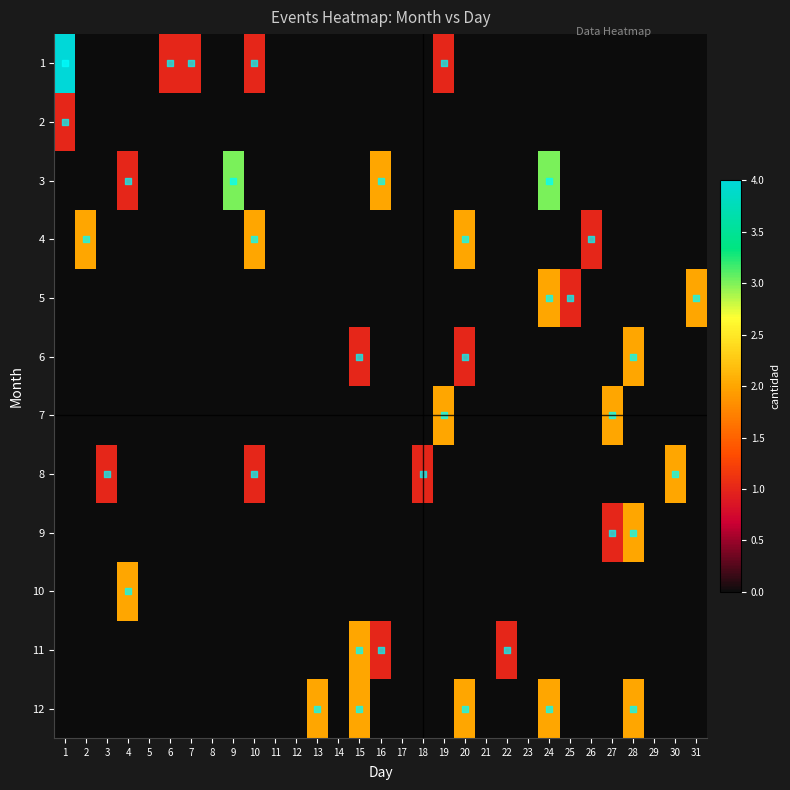

What is the total value across all series at 27?

3